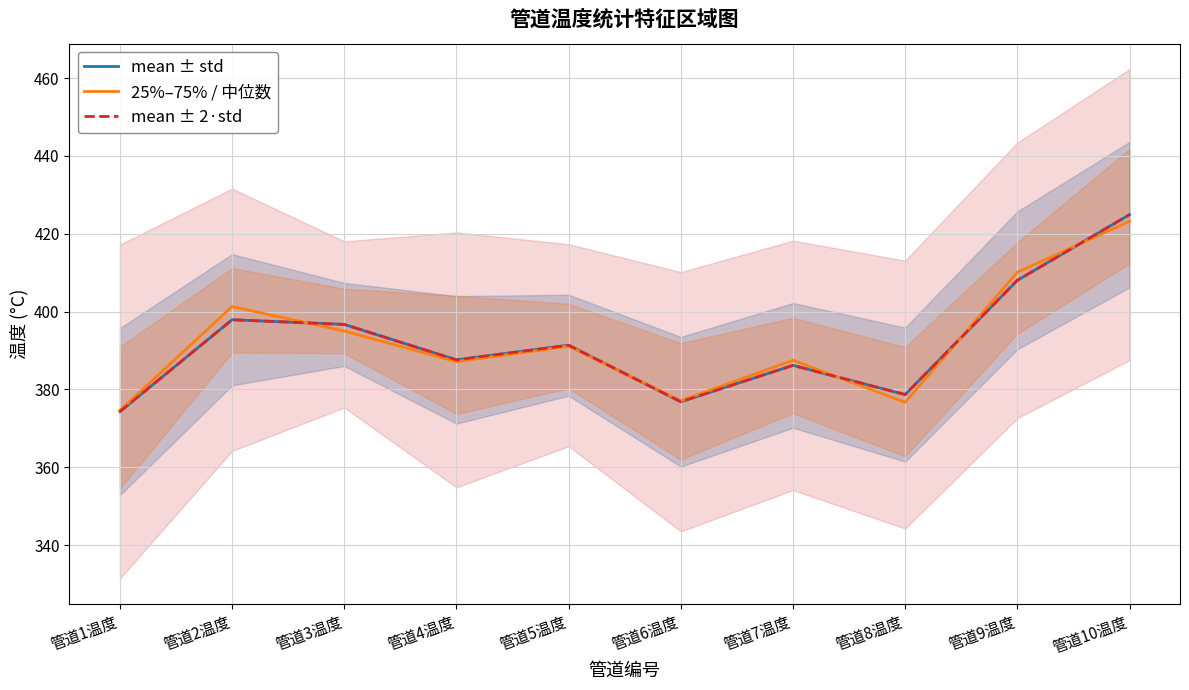

What is the label of the 9th point from the left?

管道9温度